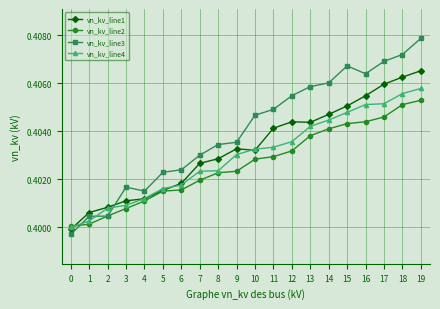

After their last crossing, which series has the higher values: vn_kv_line3 or vn_kv_line2?

vn_kv_line3